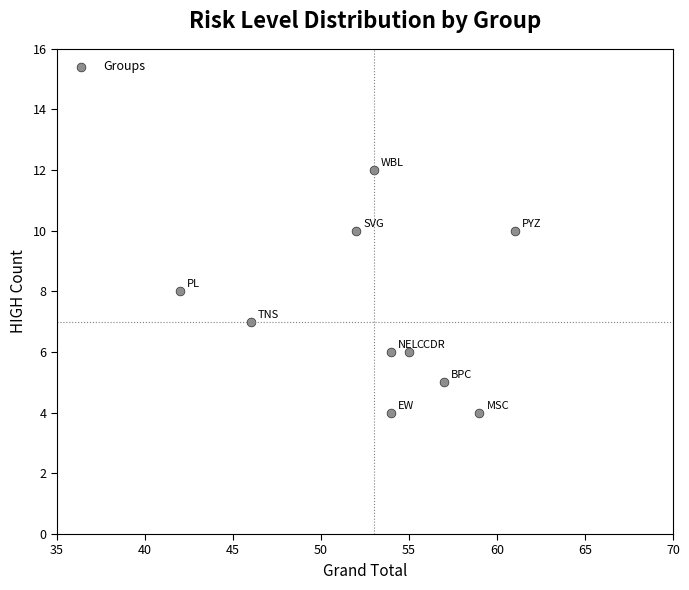

What is the range of X values (max minus min)?

19